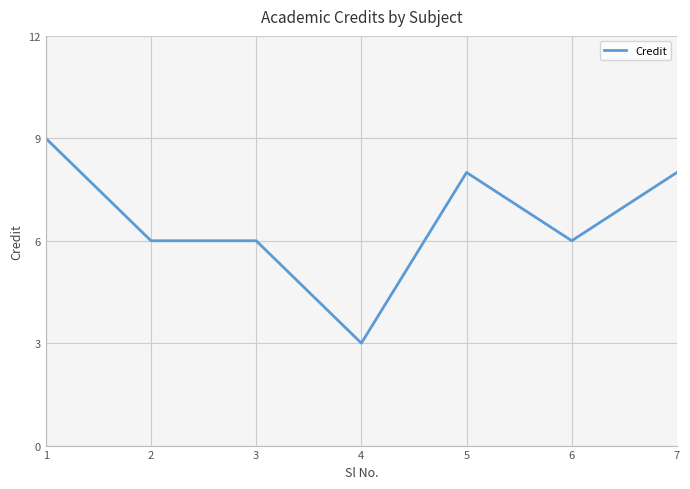

What is the smallest value displayed?

3